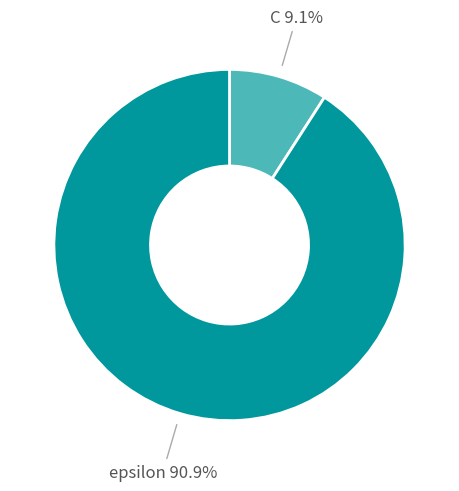

The epsilon slice represents 91% of the pie. True or false?

True